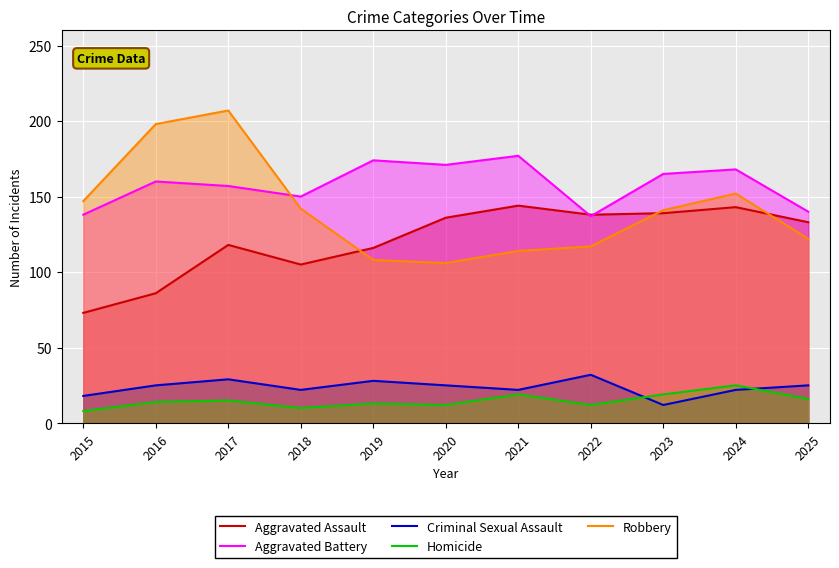

Is the value of Aggravated Battery at 2022 greater than the value of Aggravated Assault at 2016?

Yes